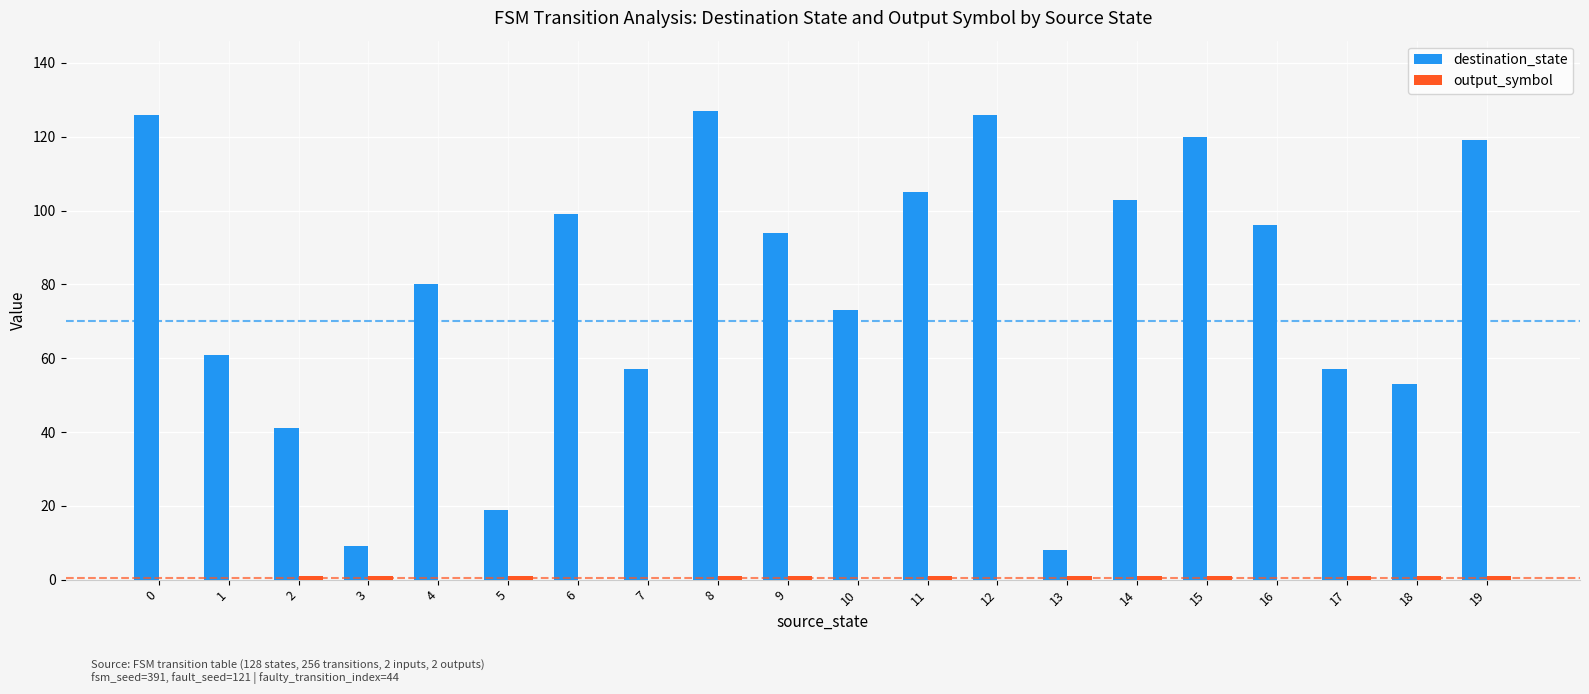

What is the average value of the destination_state series?

79